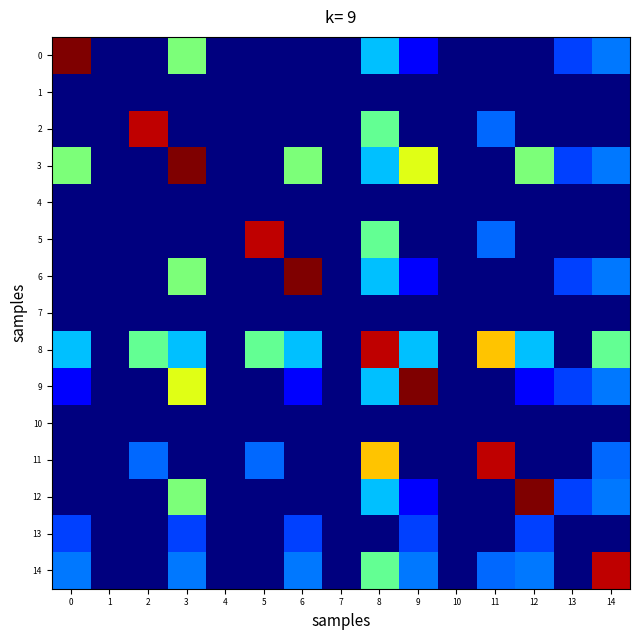

What is the maximum value shown in the chart?

400.0